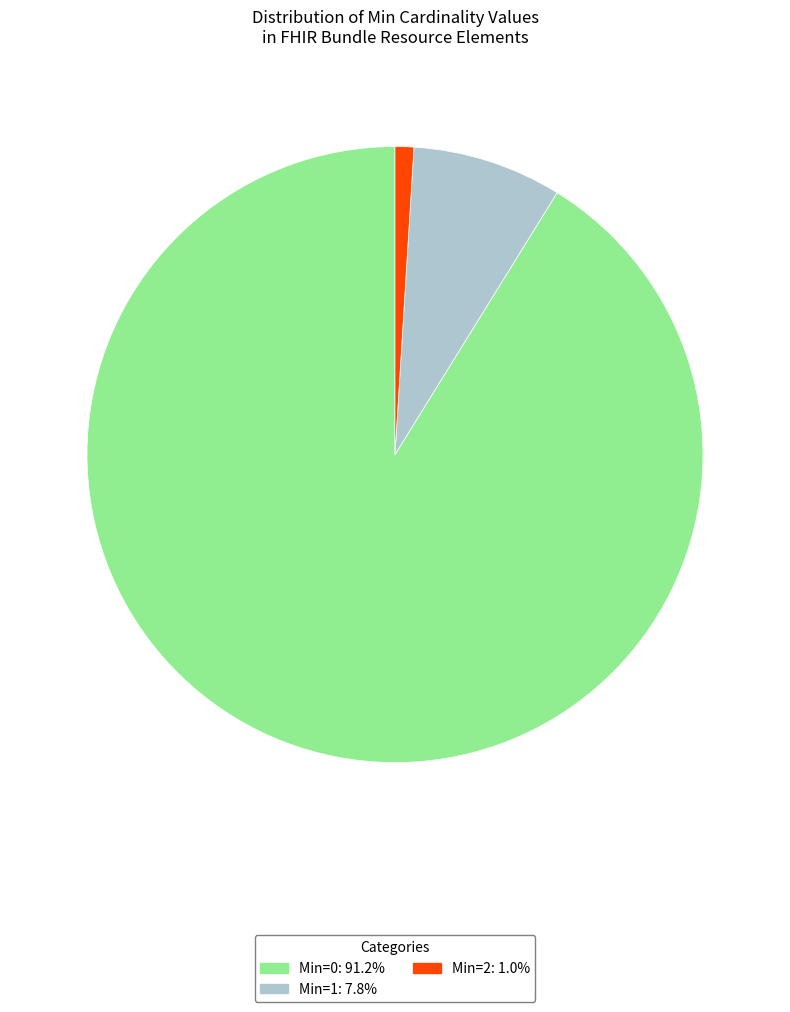

Is there a majority slice in this chart?

Yes